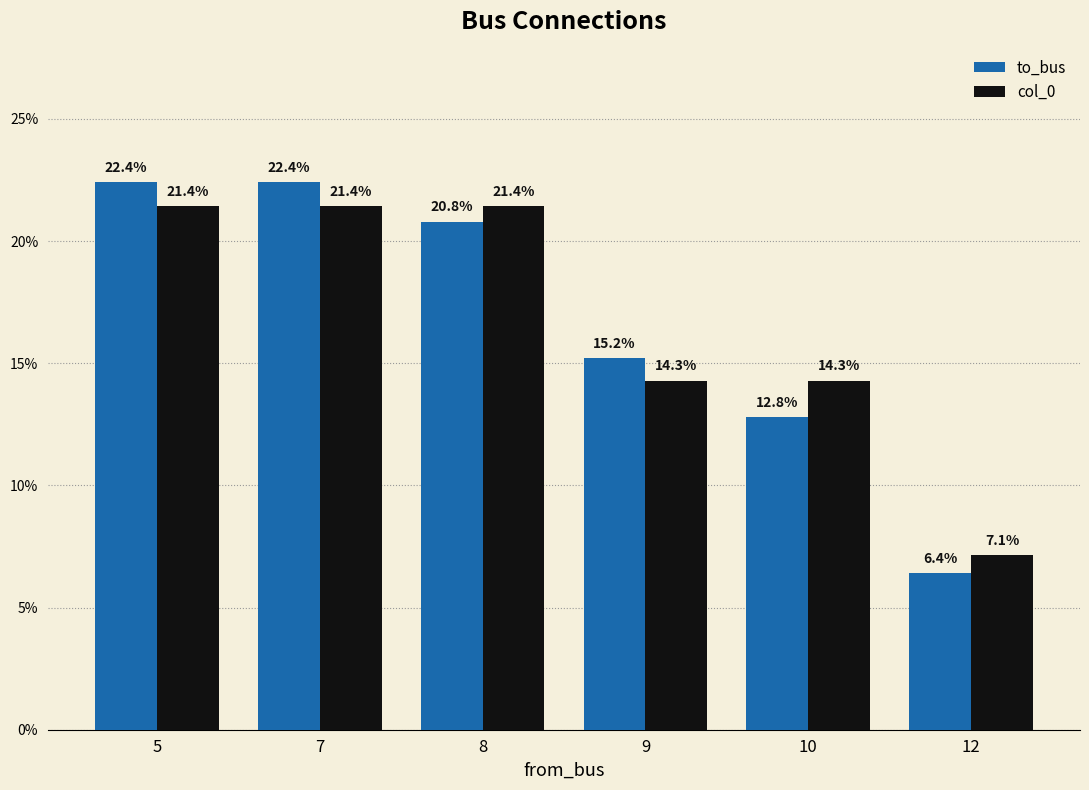

Which series has the widest spread of values?

to_bus